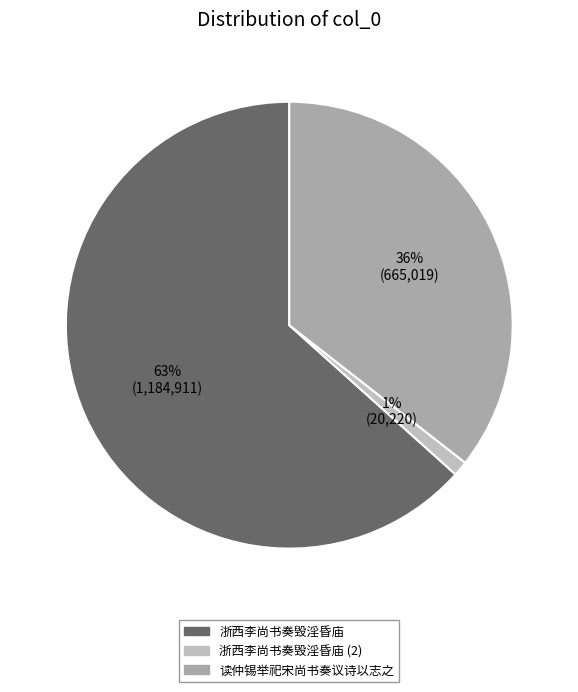

How many slices are in this pie chart?

3